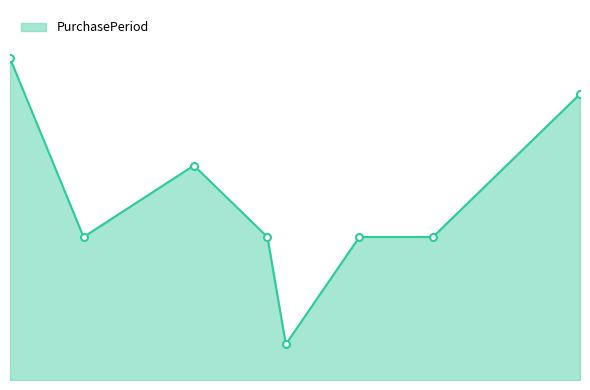

What is the label of the 3rd point from the right?

2016-05-18